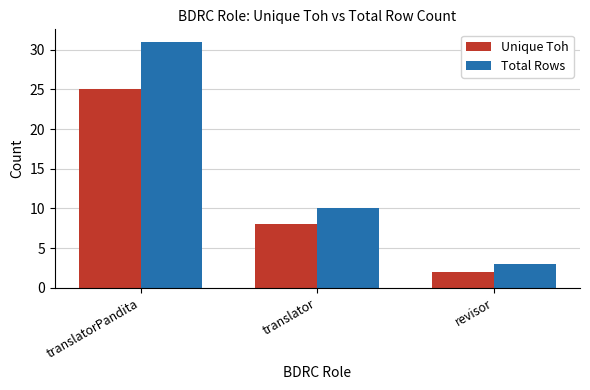

Is it true that Unique Toh equals 25 at translatorPandita?

True